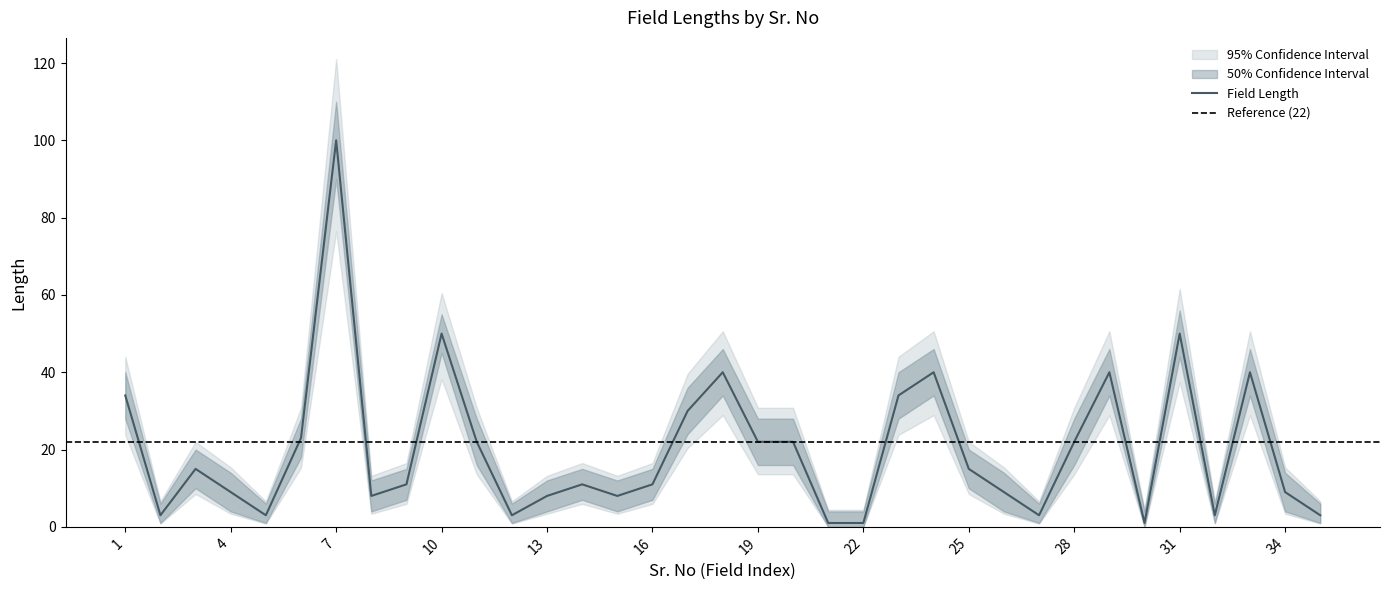

True or false: Field Length has a value of 3 at 34.

False